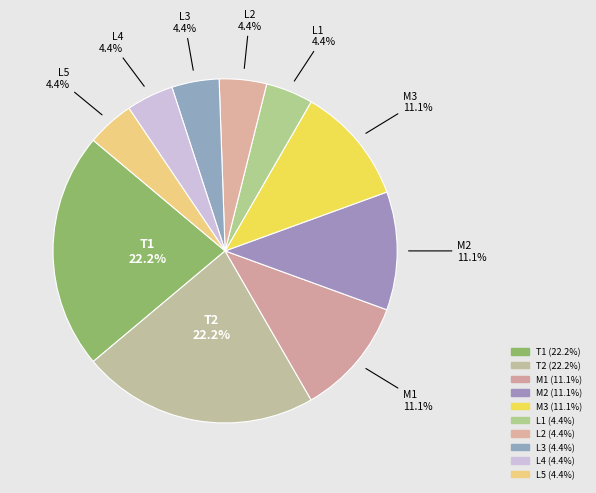

The L1 slice represents 17% of the pie. True or false?

False